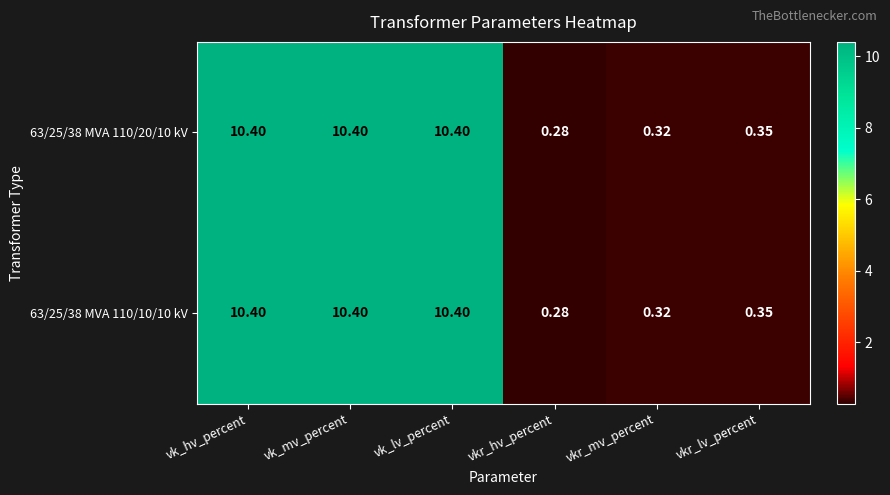

At which label is 63/25/38 MVA 110/20/10 kV closest to 5?

vkr_lv_percent